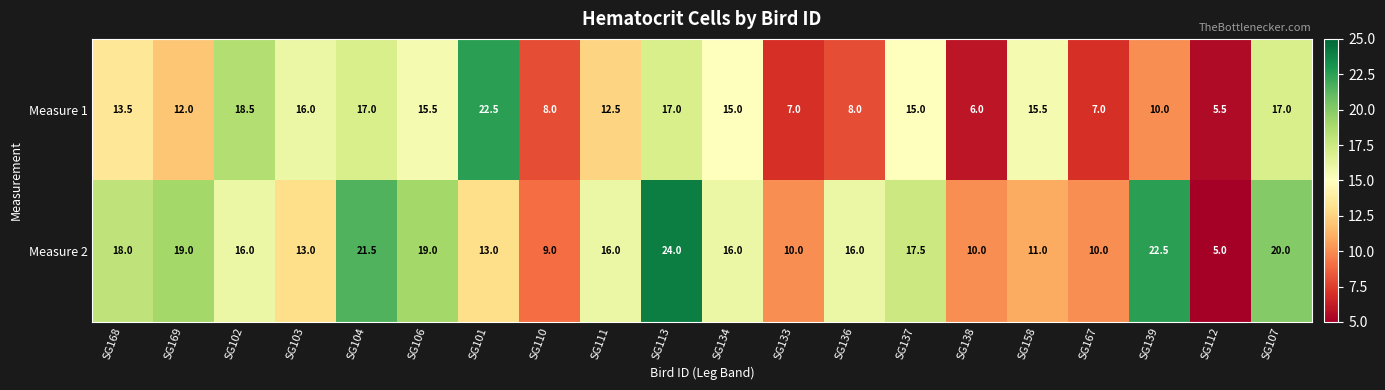

At which category is the sum across all series the highest?

SG113